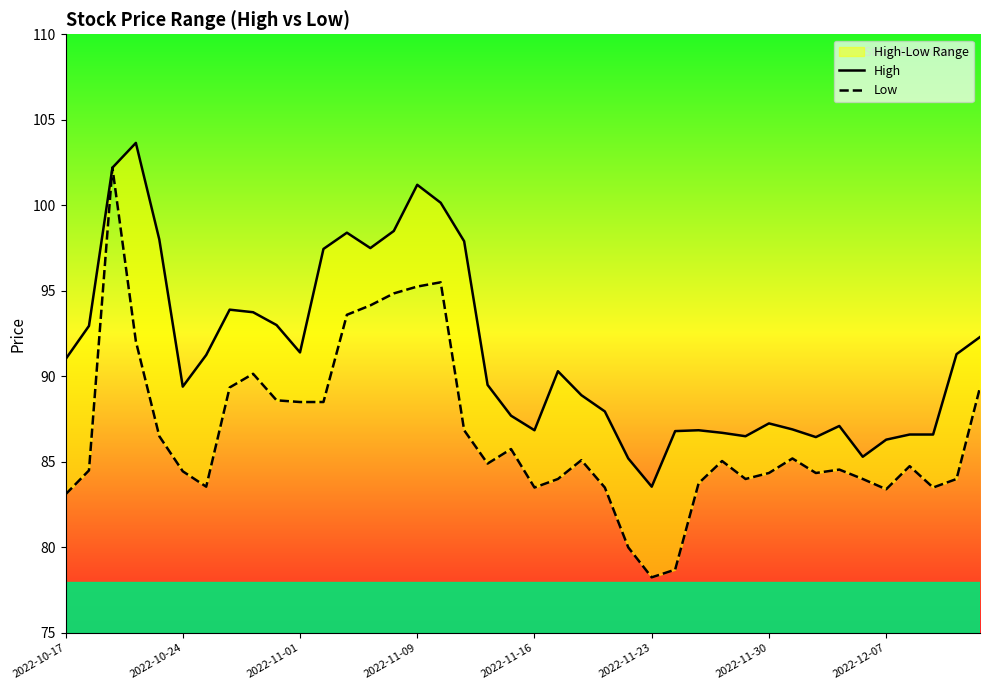

What is the difference between the maximum and minimum values in the High series?

20.1